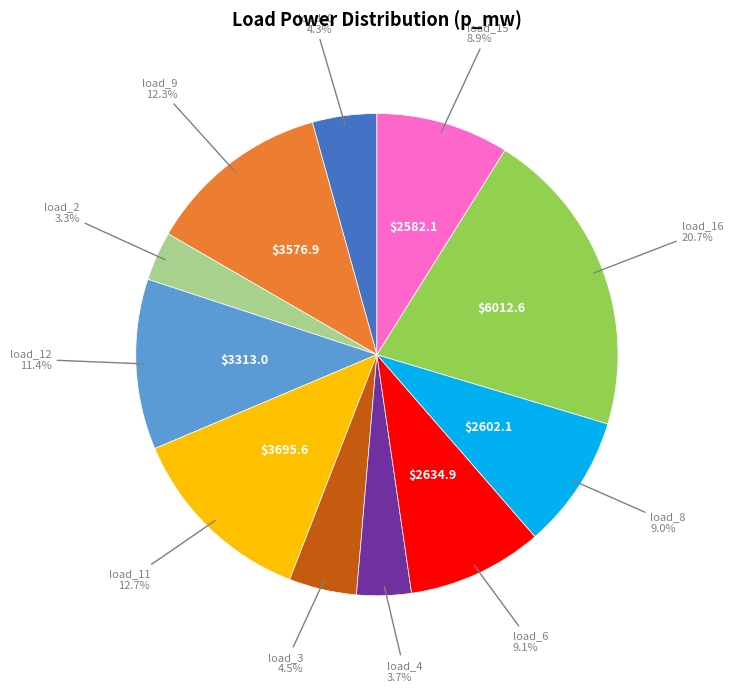

Is there a majority slice in this chart?

No